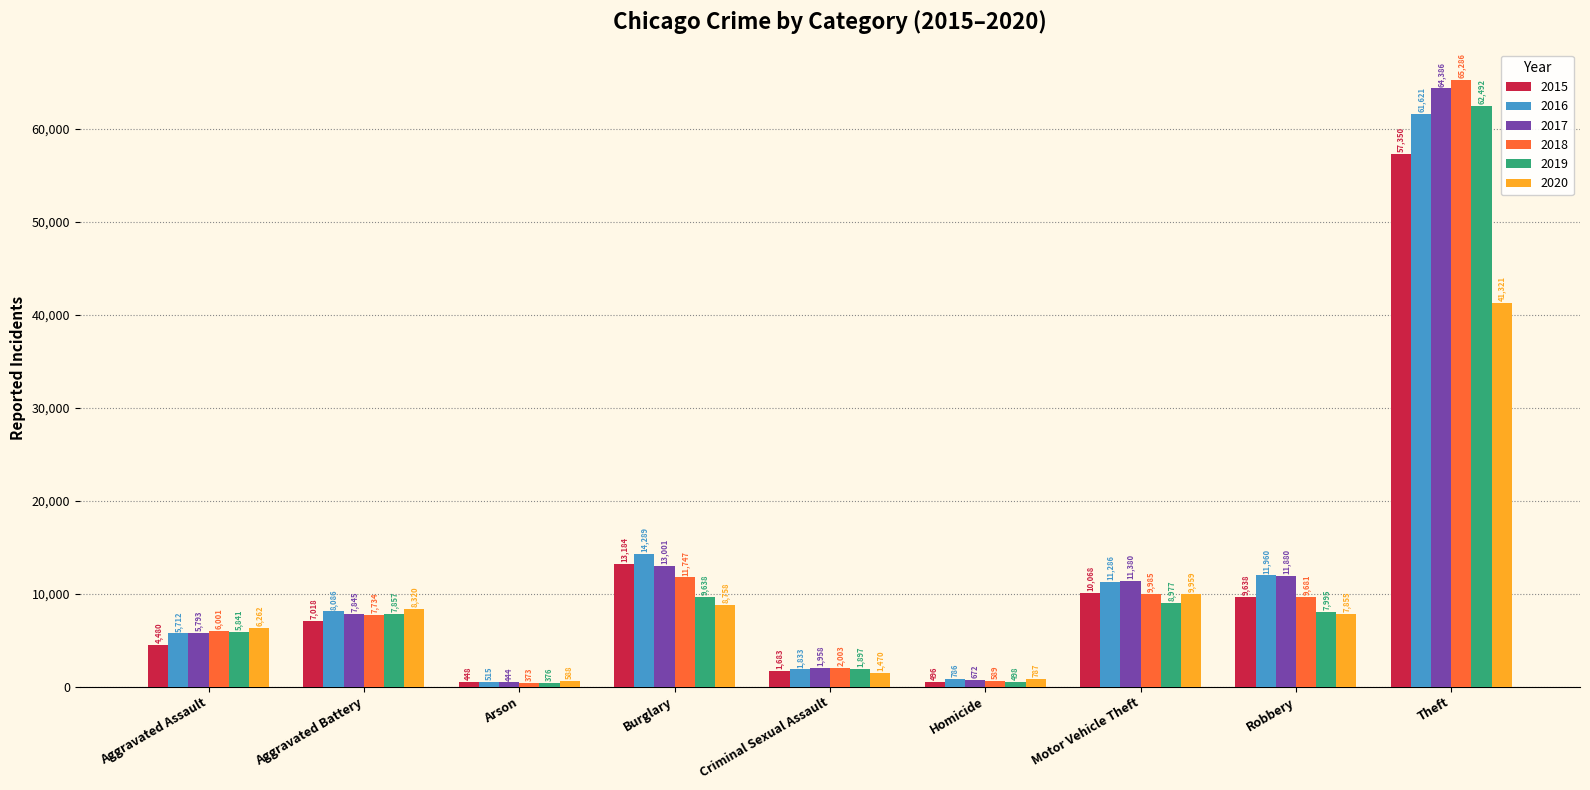

Which label corresponds to the smallest value in the chart?

Arson